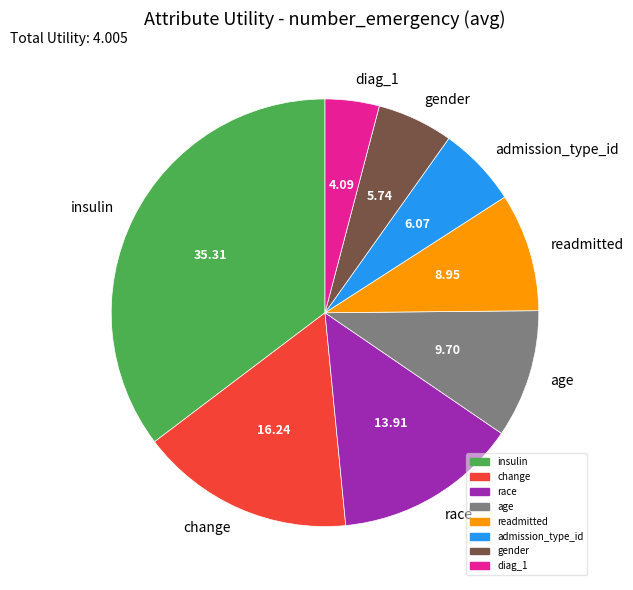

Which slice is the smallest?

diag_1